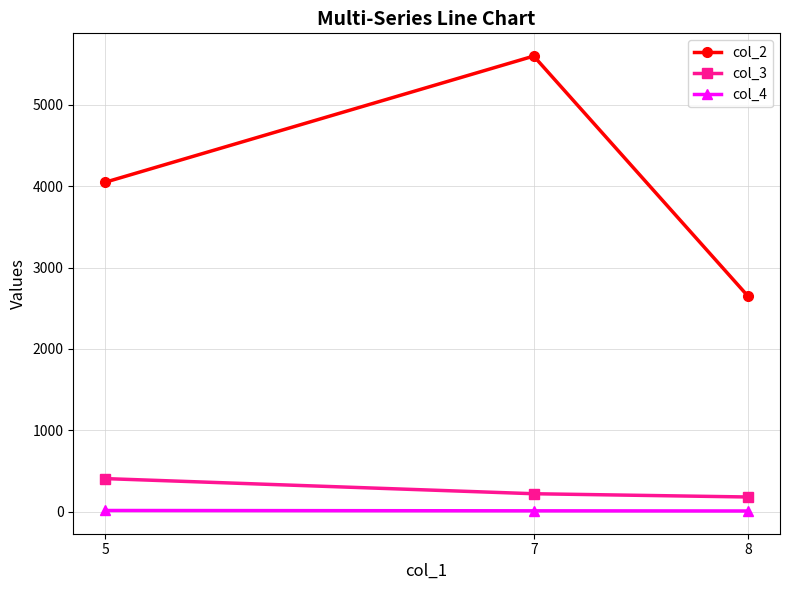

Is the value of col_2 at 7 greater than the value of col_3 at 5?

Yes